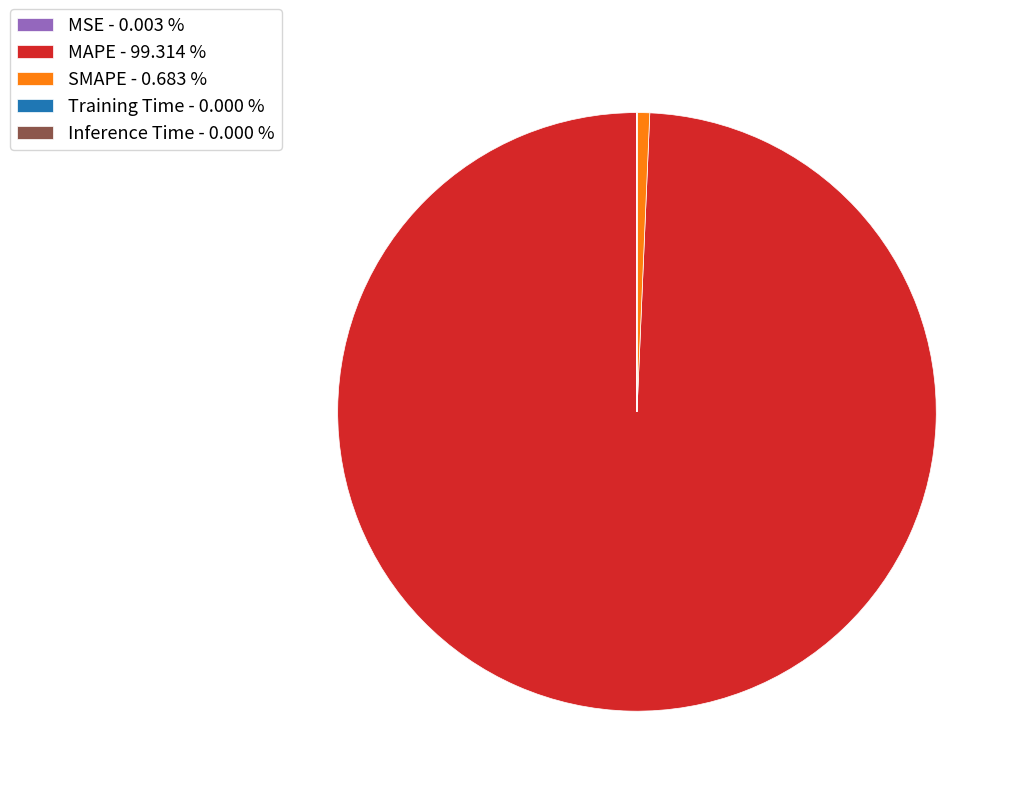

Which slice represents more than half of the pie?

MAPE